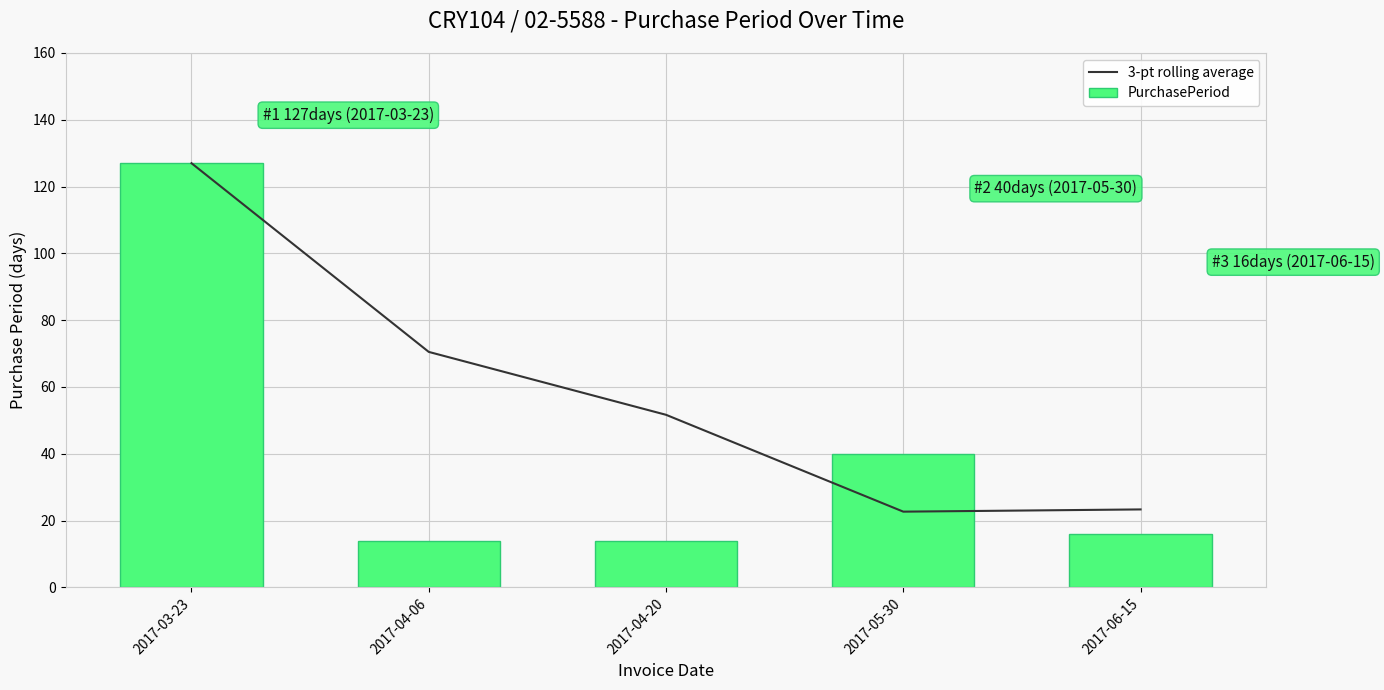

The value of 3-pt rolling average at 2017-04-06 is 70.5. True or false?

True